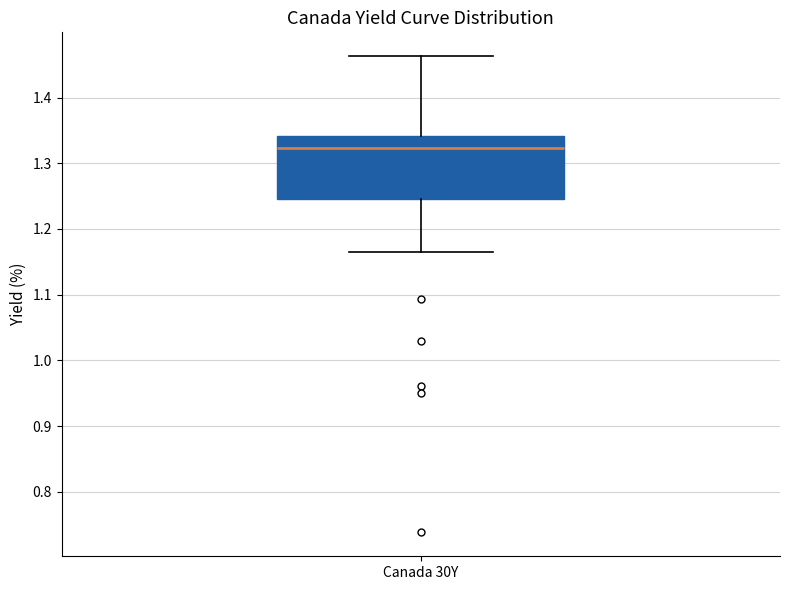

Transcribe this box plot: give where the median line is, the range the box spans, and where the two whiskers end, as read against the y-axis. The values are not printed on the chart, so give them approximately, as read against the axis.

median 1.32, box 1.25 to 1.34, whiskers 1.17 to 1.46